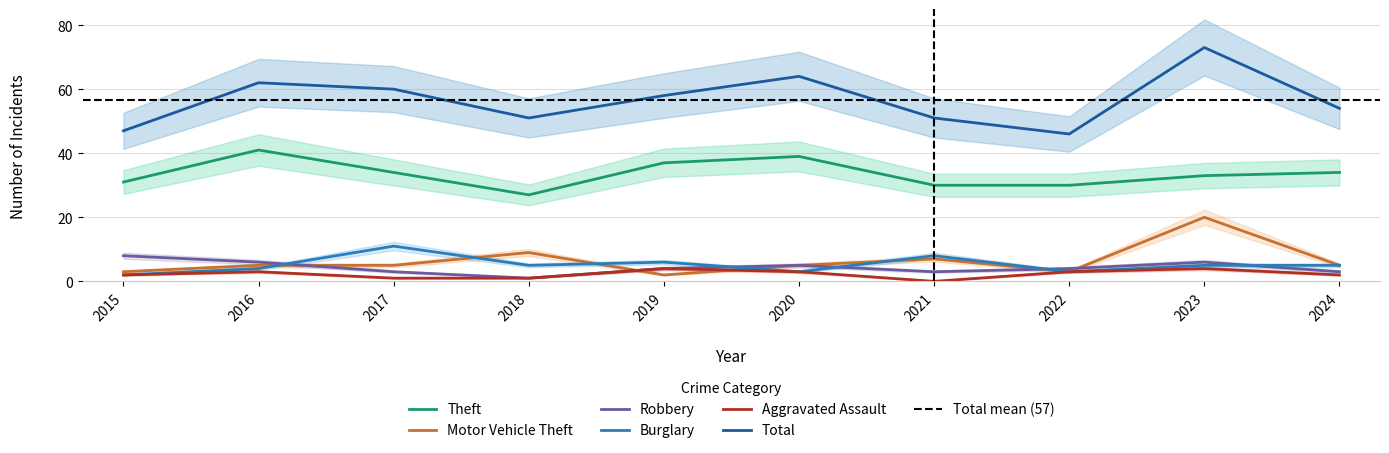

What is the total value across all series at 2018?

94